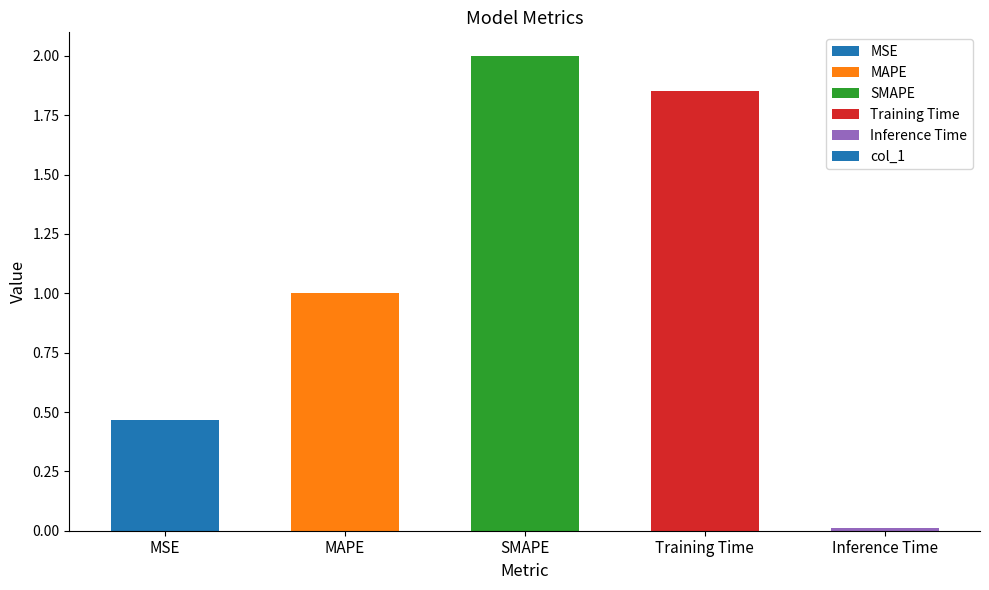

The chart shows a value of 2.7 at Training Time. True or false?

False